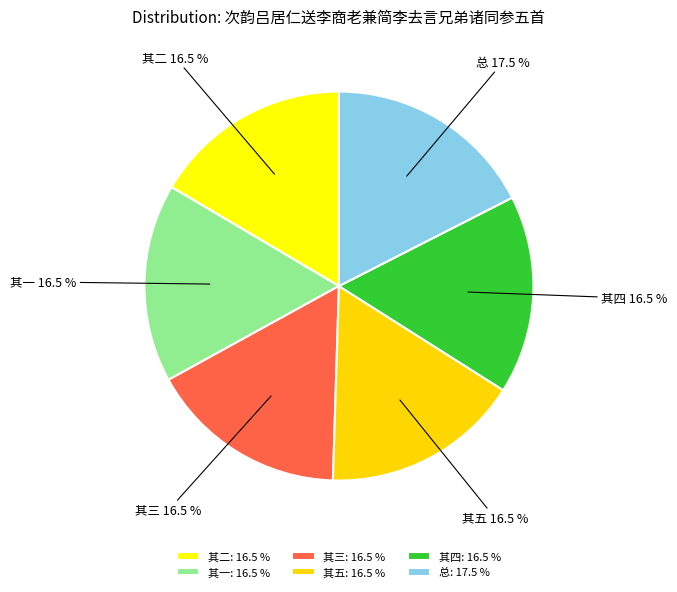

Is there a majority slice in this chart?

No